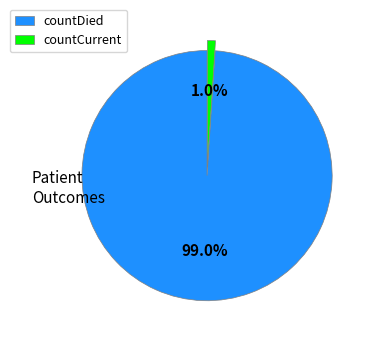

What percentage do countDied and countCurrent together represent?

100.0%